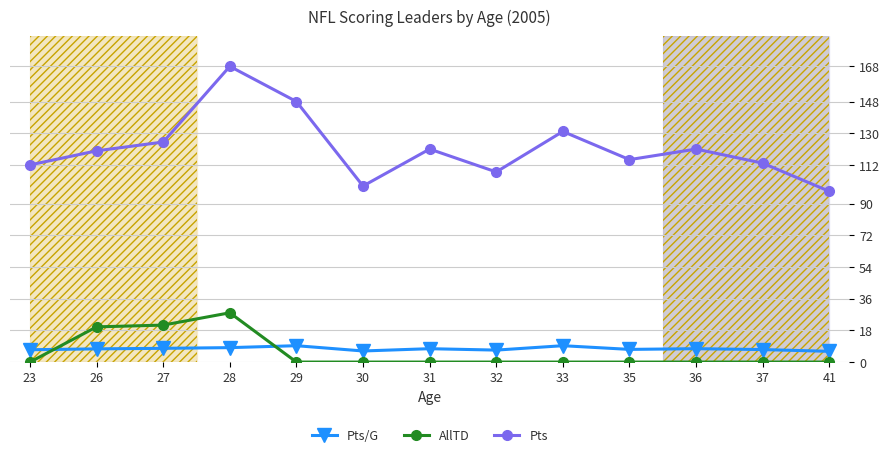

In AllTD, how many points are higher than both neighbors (excluding endpoints)?

1